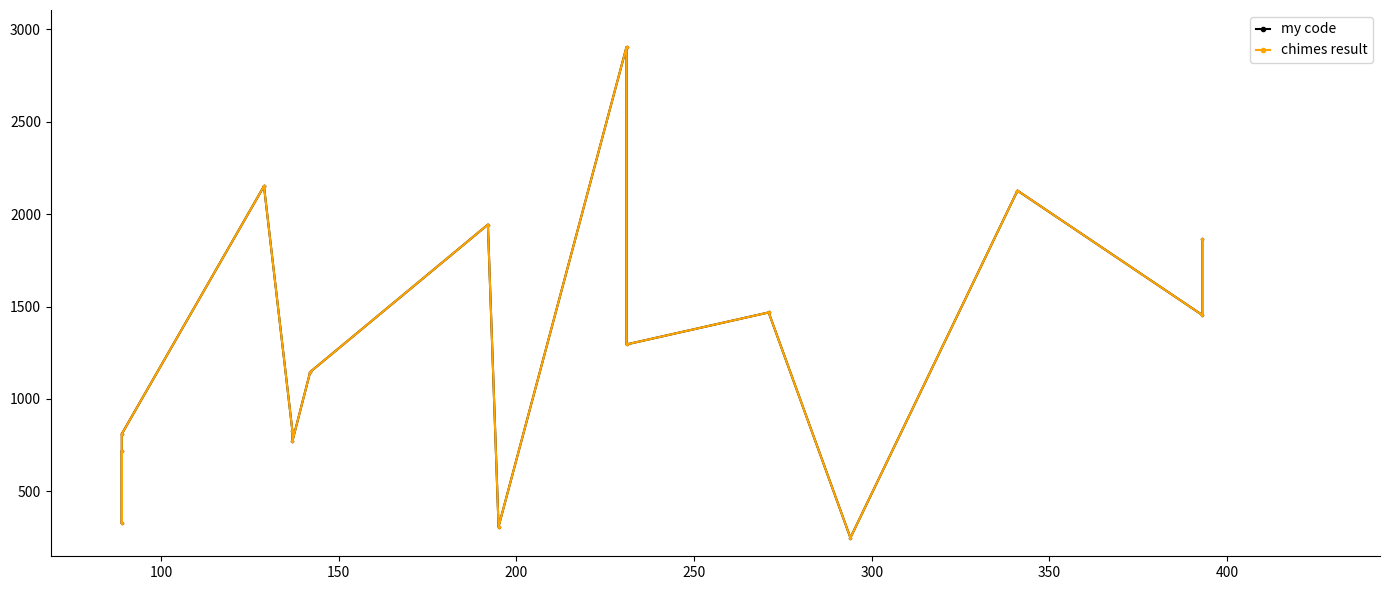

Which series has the largest range (max minus min)?

my code